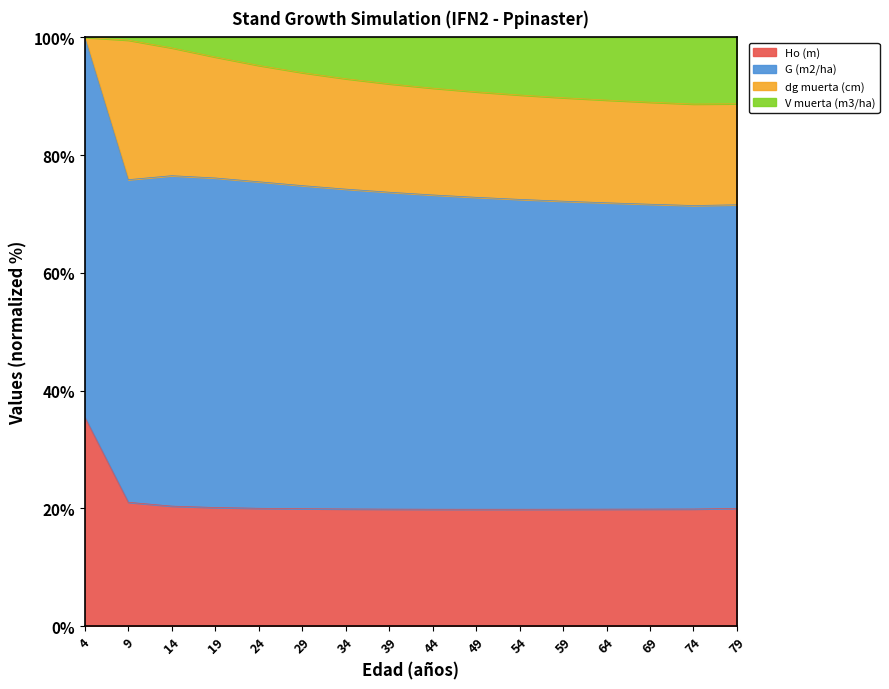

What is the highest value of the Ho (m) series?

35.5